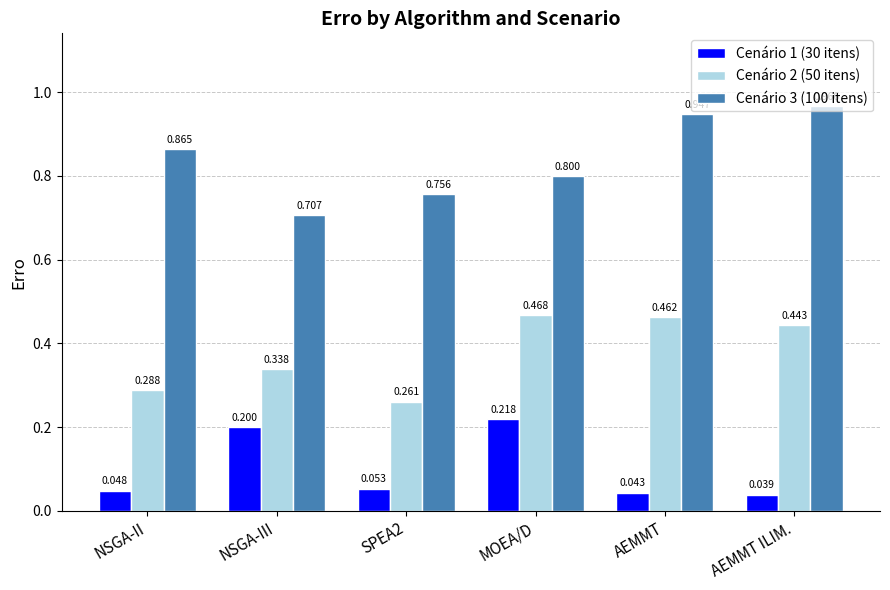

What is the total value across all series at SPEA2?

1.1